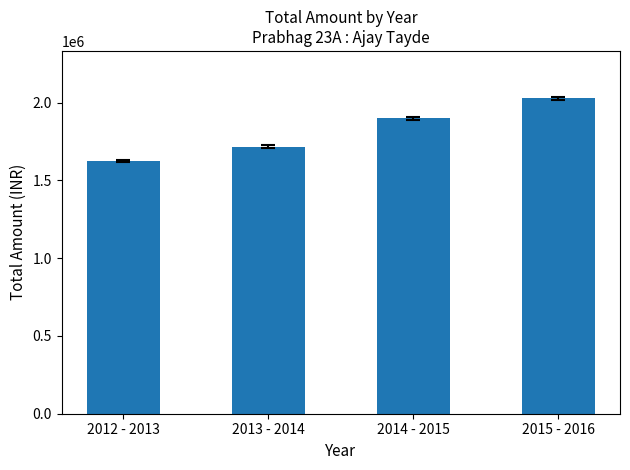

At which category does the chart reach its minimum across all series?

2012 - 2013